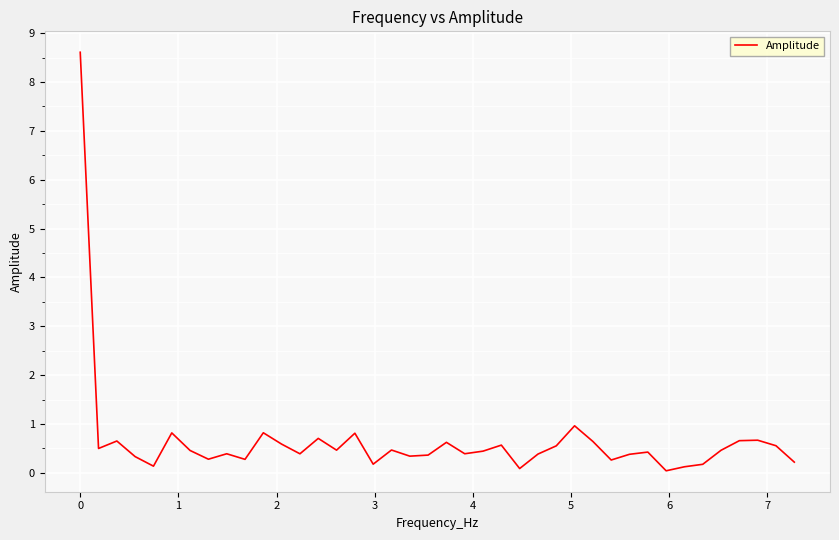

How many lines are shown in the chart?

1